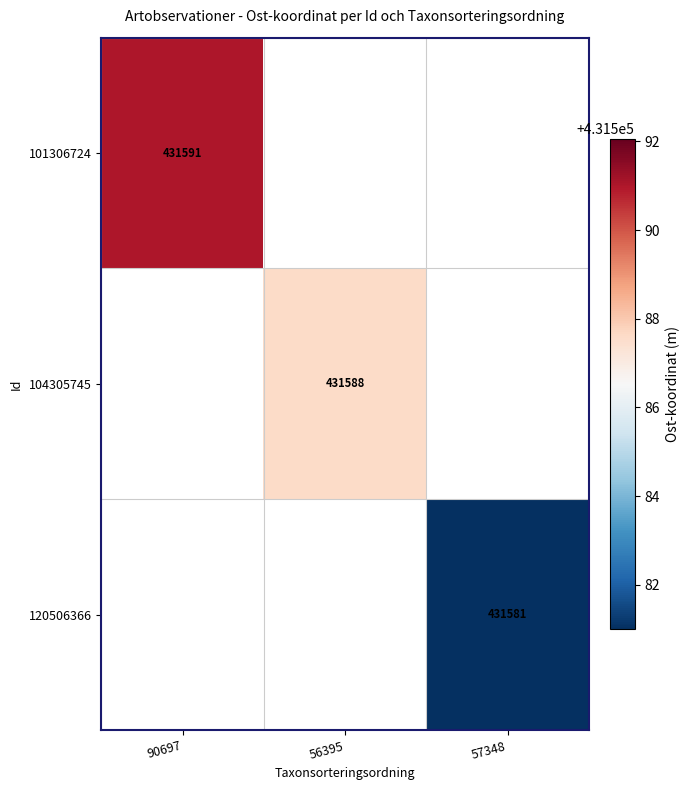

Which category has the lowest value across all series?

57348